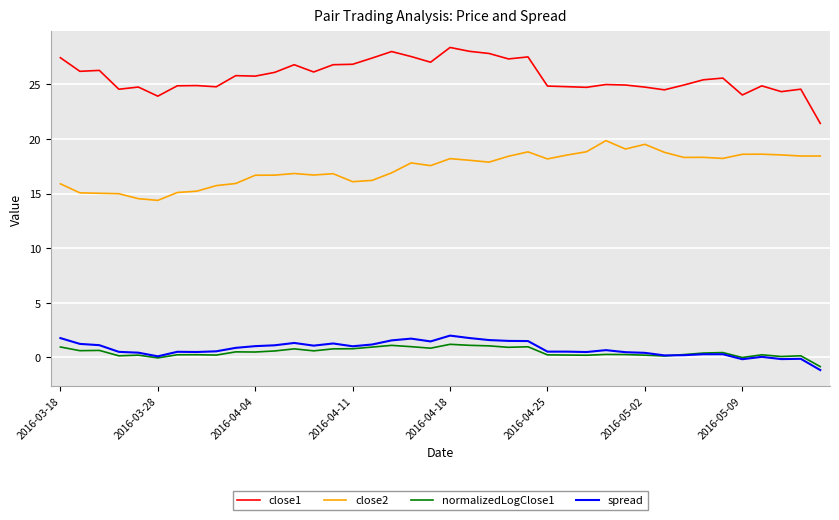

Which series has the largest total across all categories?

close1